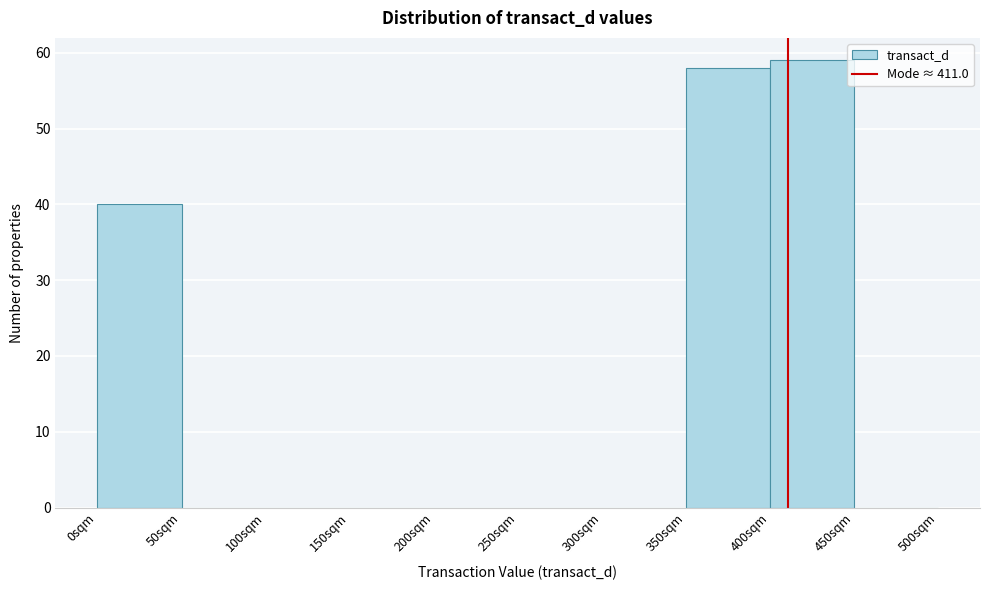

How tall is the bar that spans 400 to 450 on the x-axis? The values are not printed on the chart, so give them approximately, as read against the axis.

59